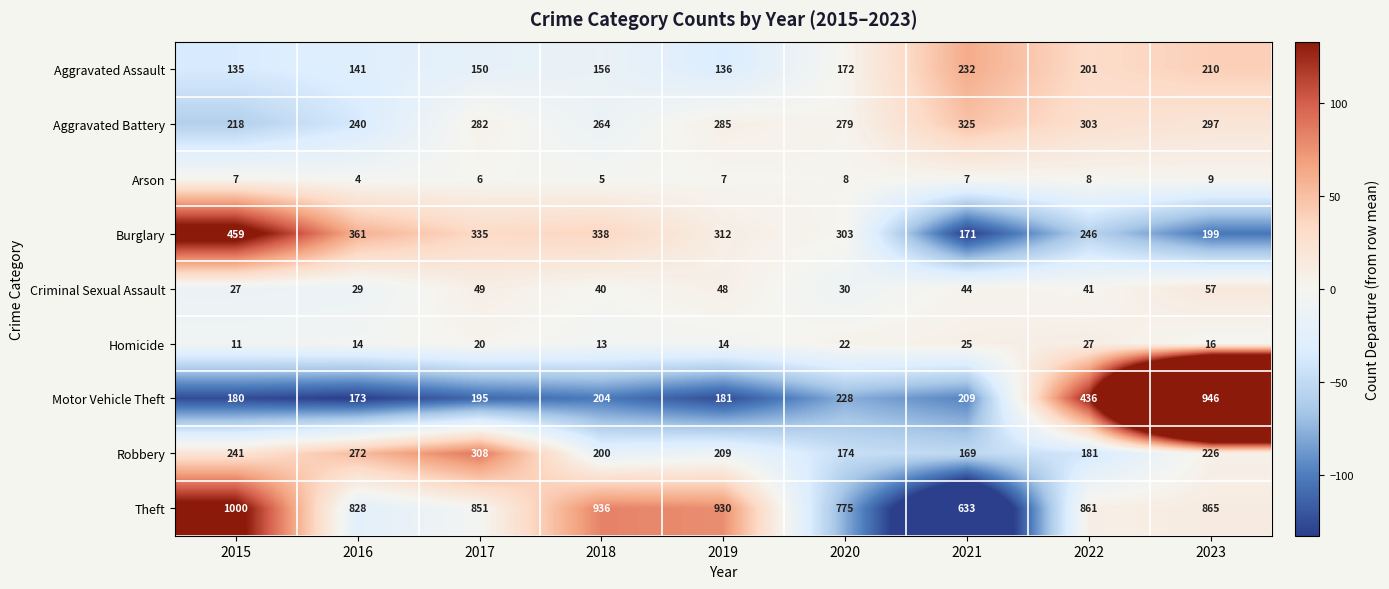

At how many categories does at least one series exceed 445?

9